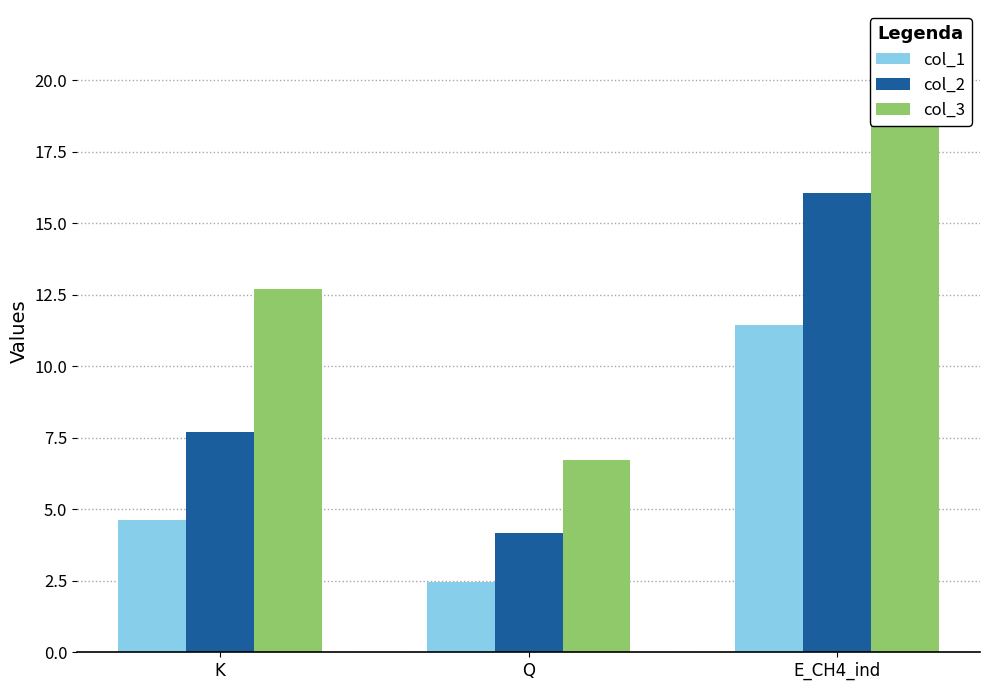

Does the chart contain any negative values?

No